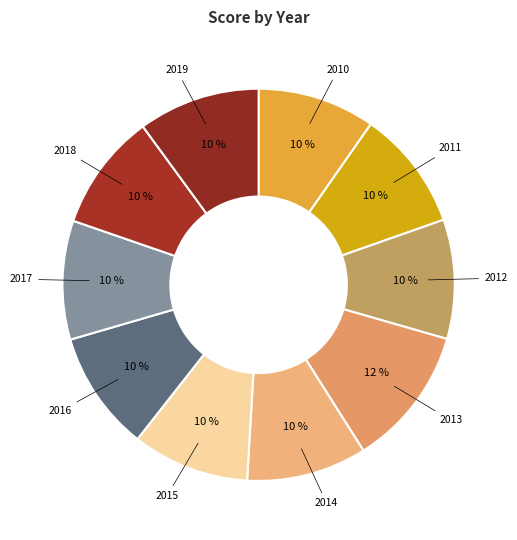

To the nearest percent, what is the average slice percentage?

10%